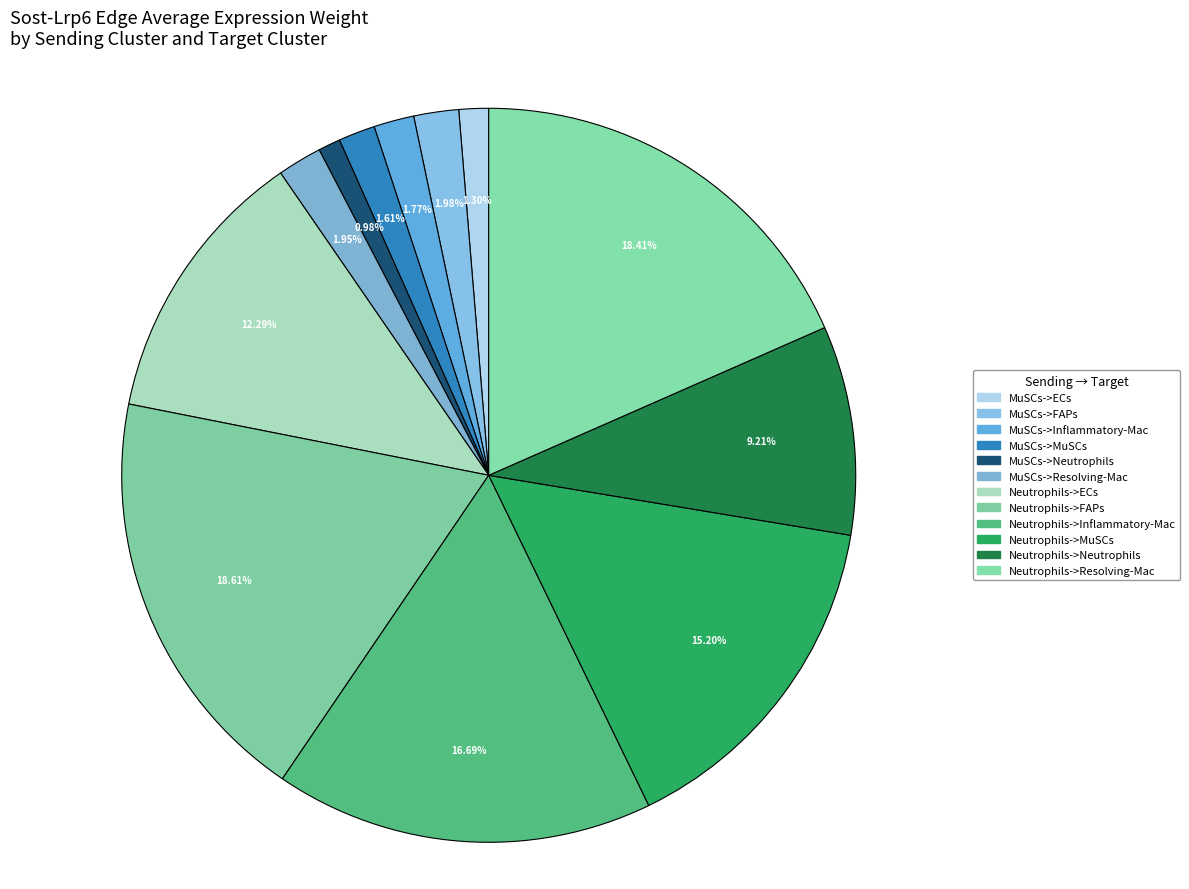

How much of the chart is everything except MuSCs->Neutrophils?

99.0%